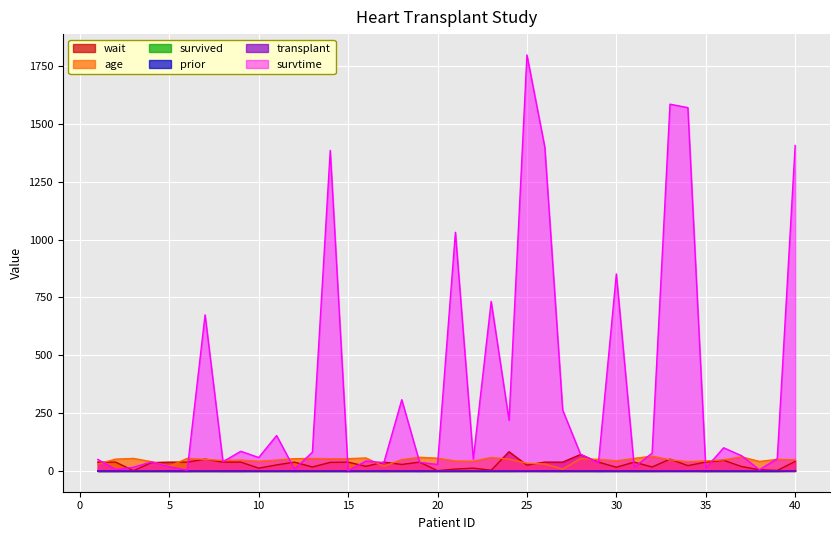

What is the lowest value of the age series?

8